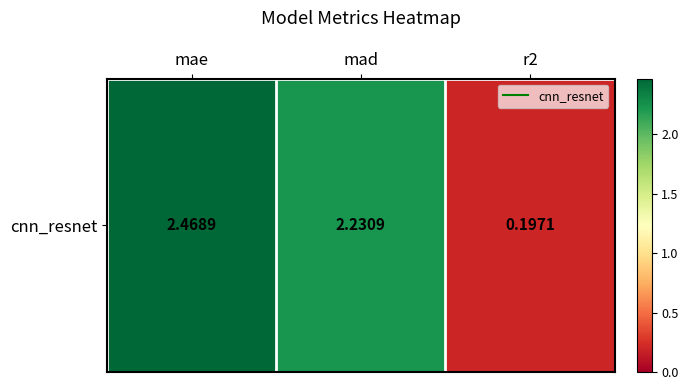

Rank the categories by value from lowest to highest.

r2, mad, mae